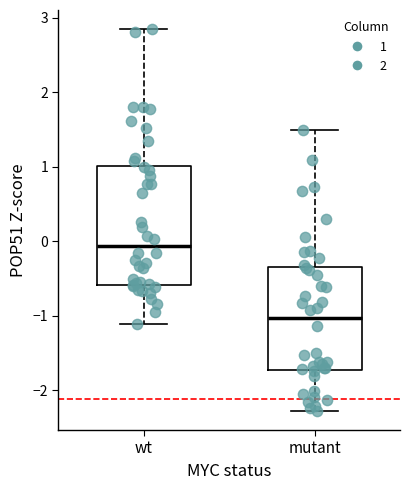

Which box is the tallest, from its lower edge to its upper edge?

wt